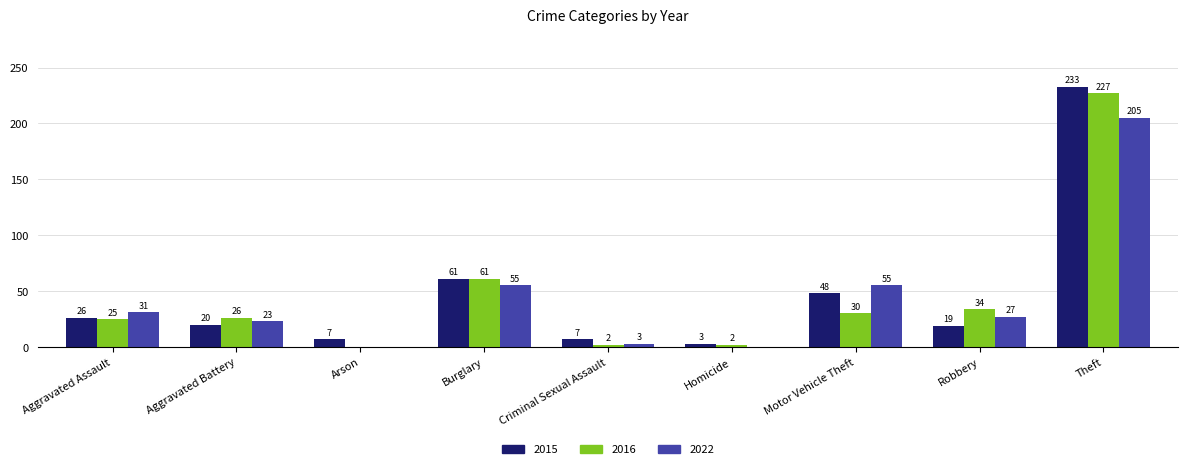

Is the value of 2016 at Theft greater than the value of 2022 at Robbery?

Yes